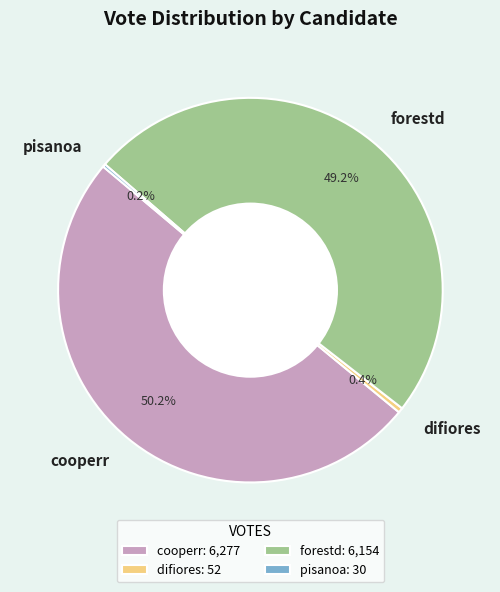

Which has a higher value, forestd or difiores?

forestd